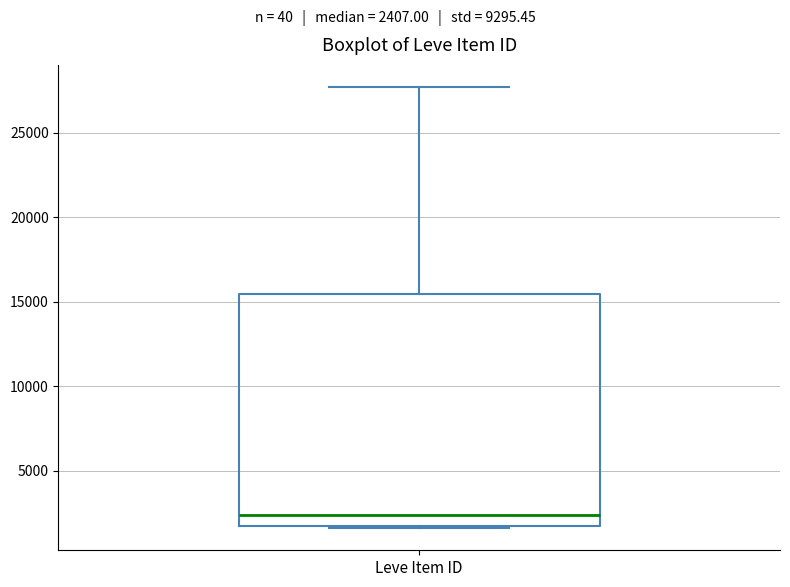

Where is the upper edge of the box for Leve Item ID on the y-axis? The values are not printed on the chart, so give them approximately, as read against the axis.

15500